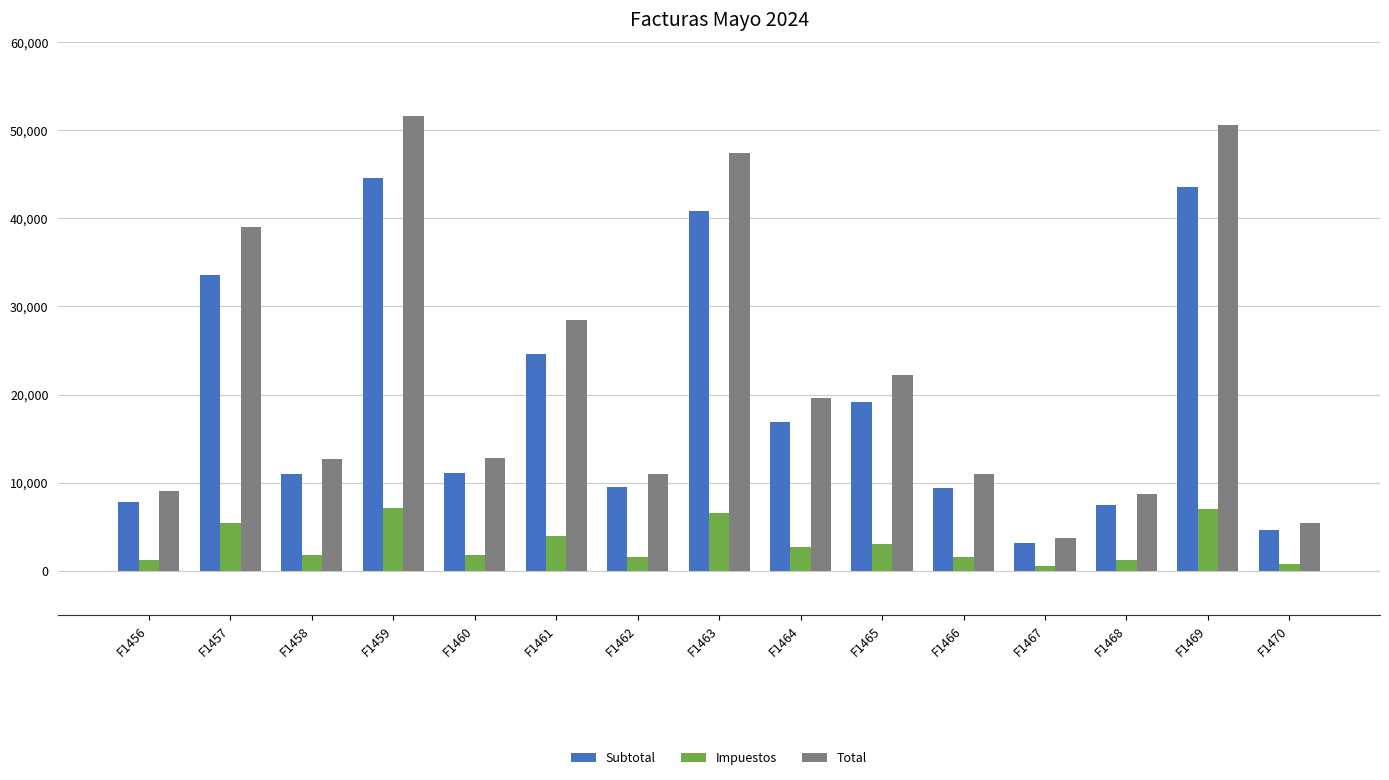

Is the value of Subtotal at F1463 greater than the value of Impuestos at F1463?

Yes